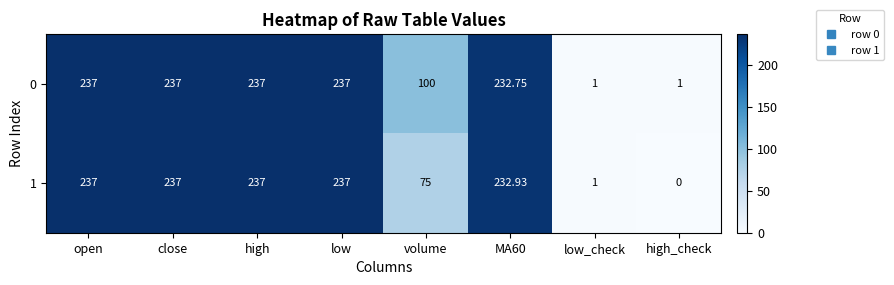

At which category does the chart reach its minimum across all series?

high_check